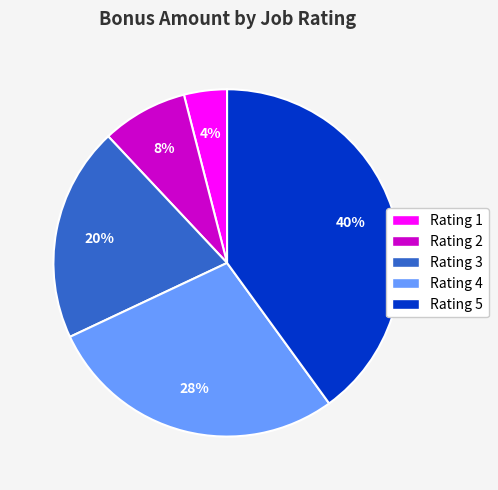

To the nearest percent, what percentage of the pie is Rating 1?

4%